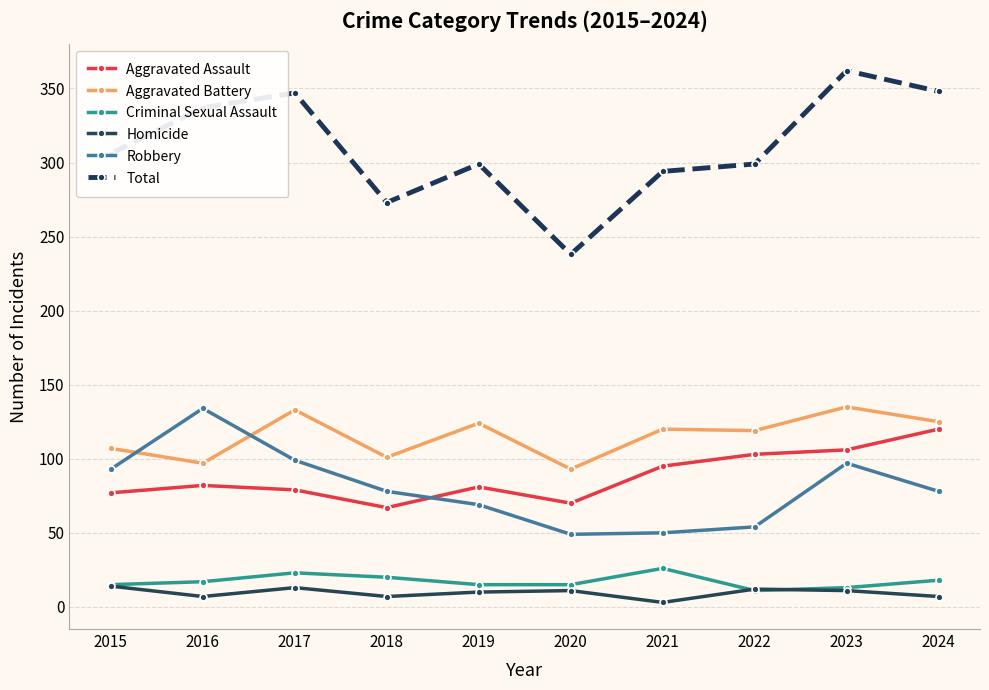

True or false: Homicide has a value of 11 at 2020.

True